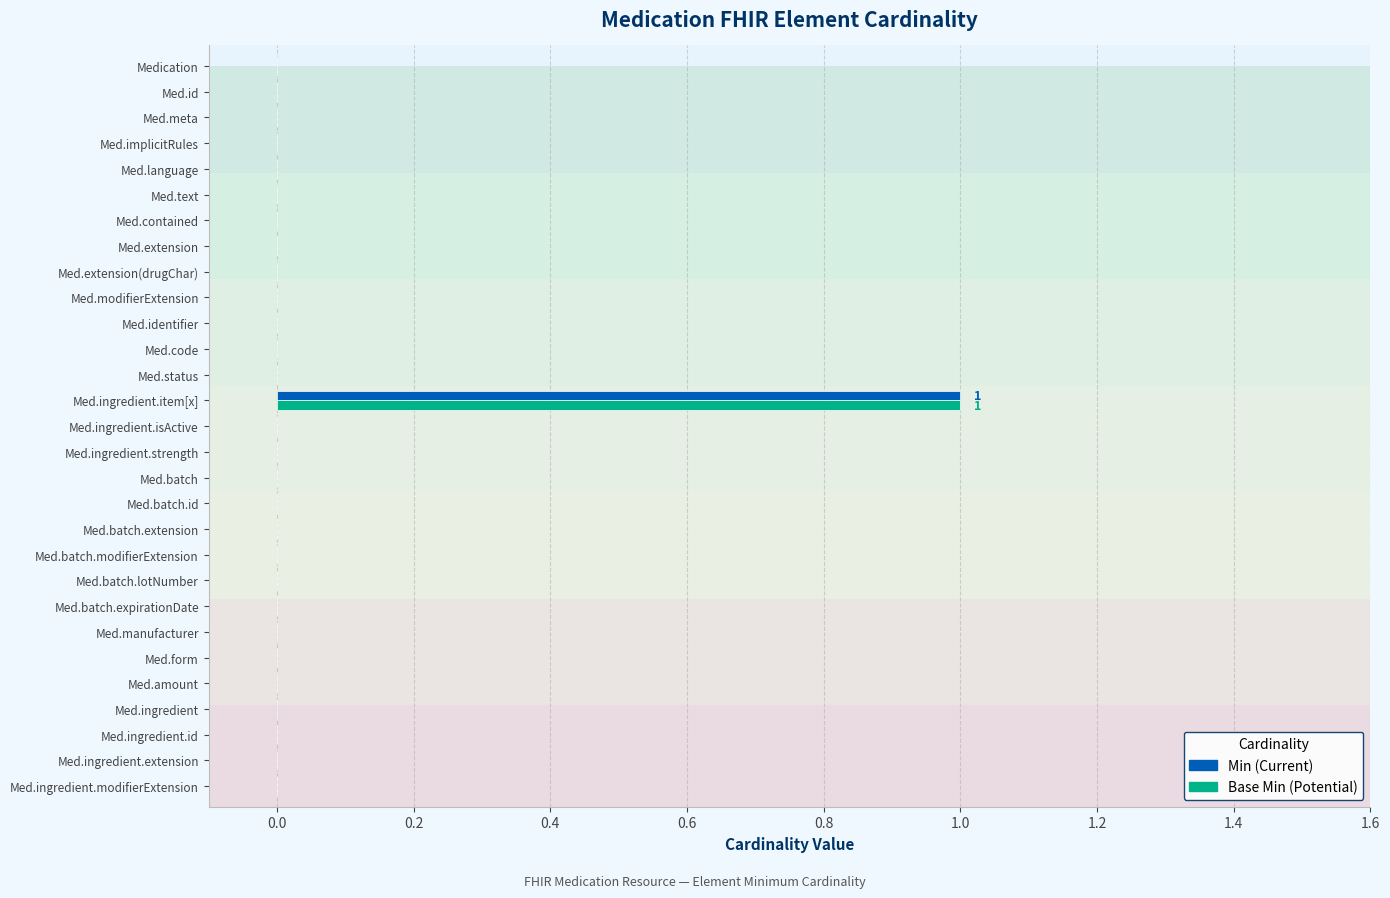

At which category is the sum across all series the highest?

Med.ingredient.item[x]